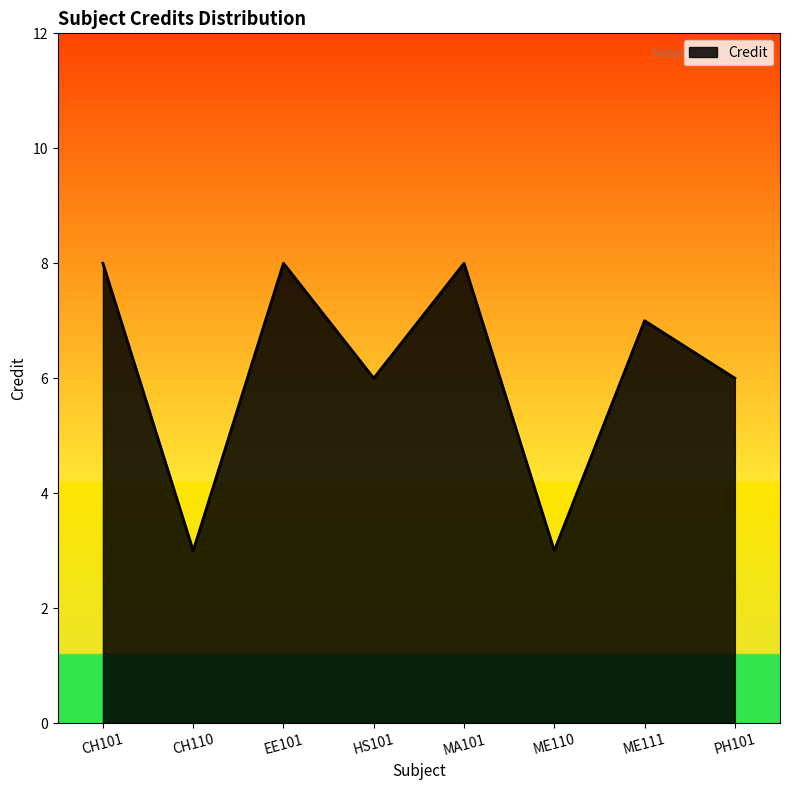

What is the ratio of the value at CH101 to the value at ME110?

2.7